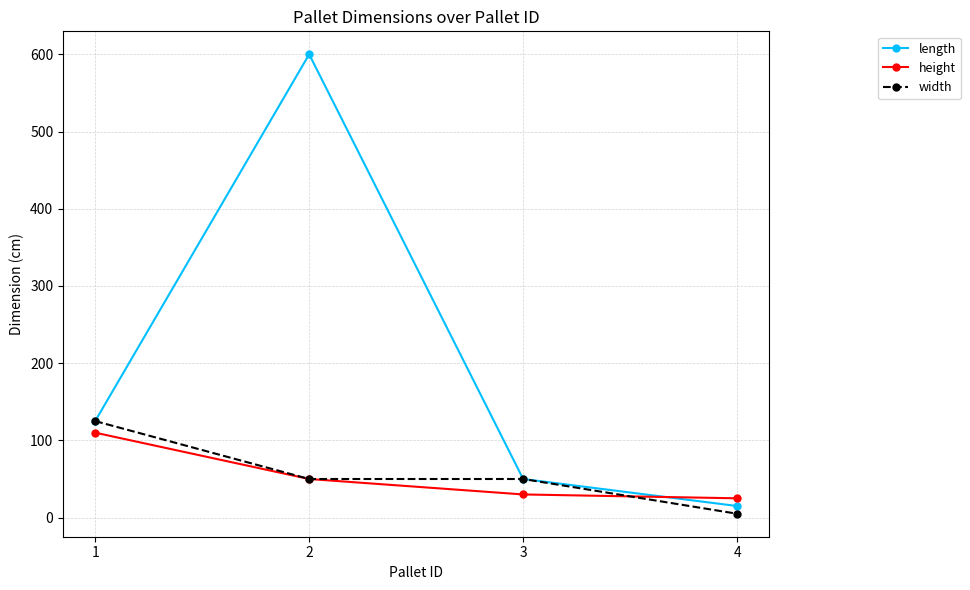

List the labels in order of length value, largest first.

2, 1, 3, 4